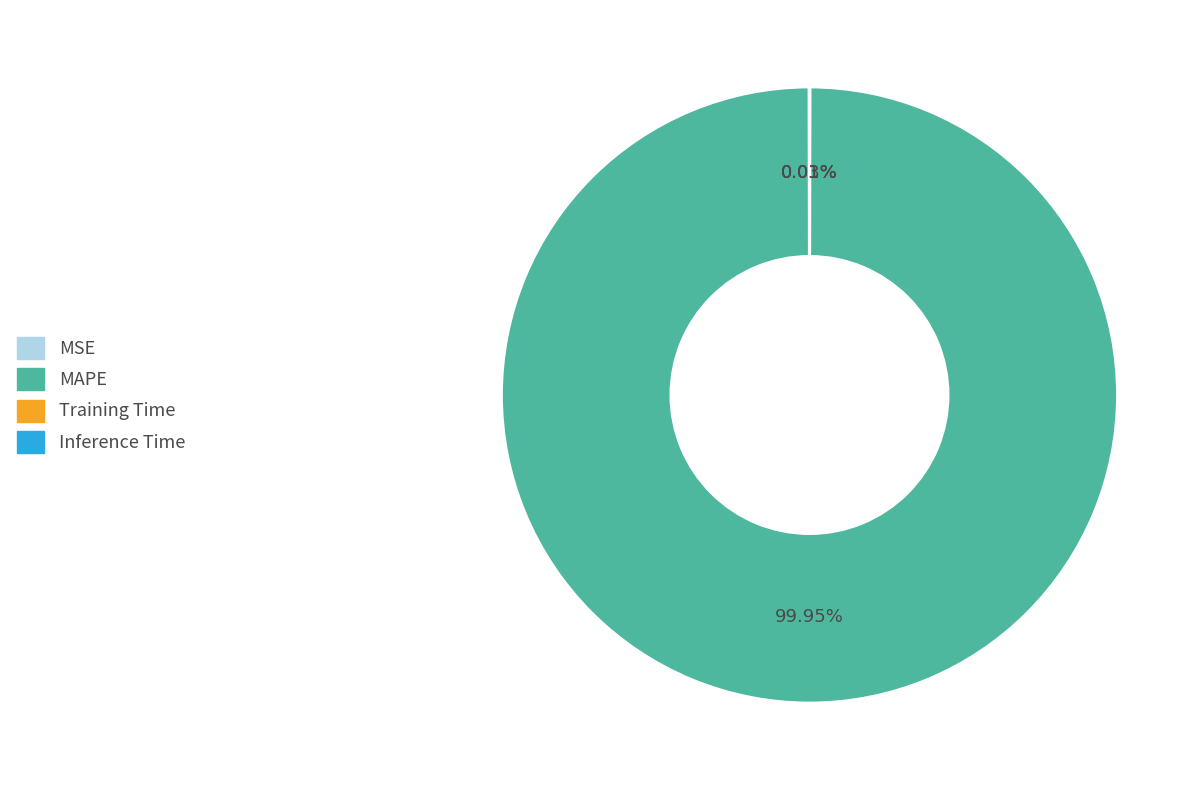

Does any single category account for the majority?

Yes